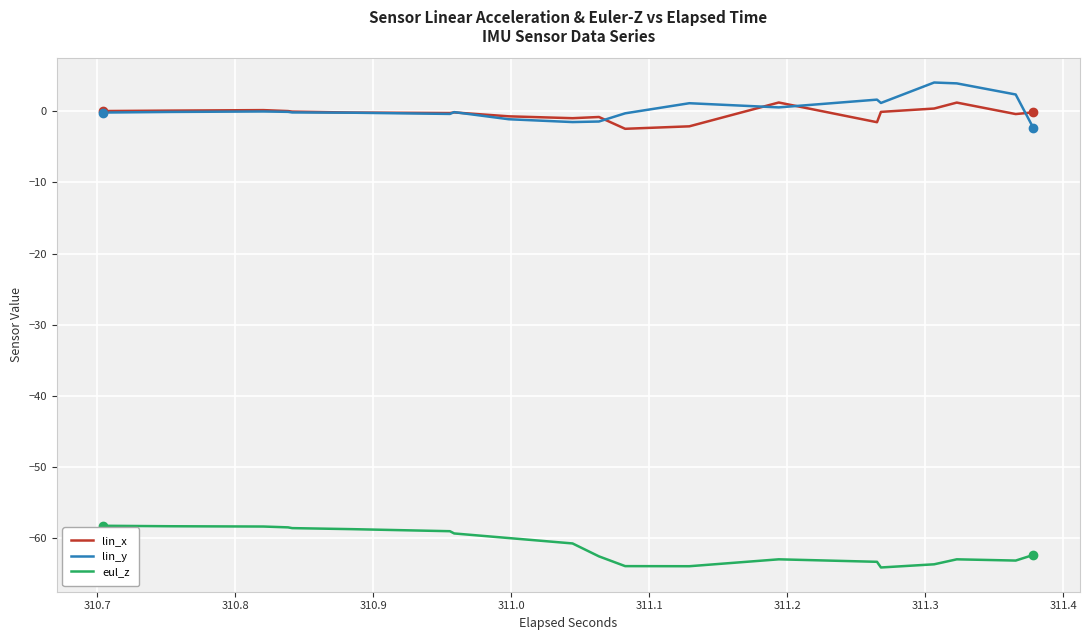

Which series has the largest total across all categories?

lin_y